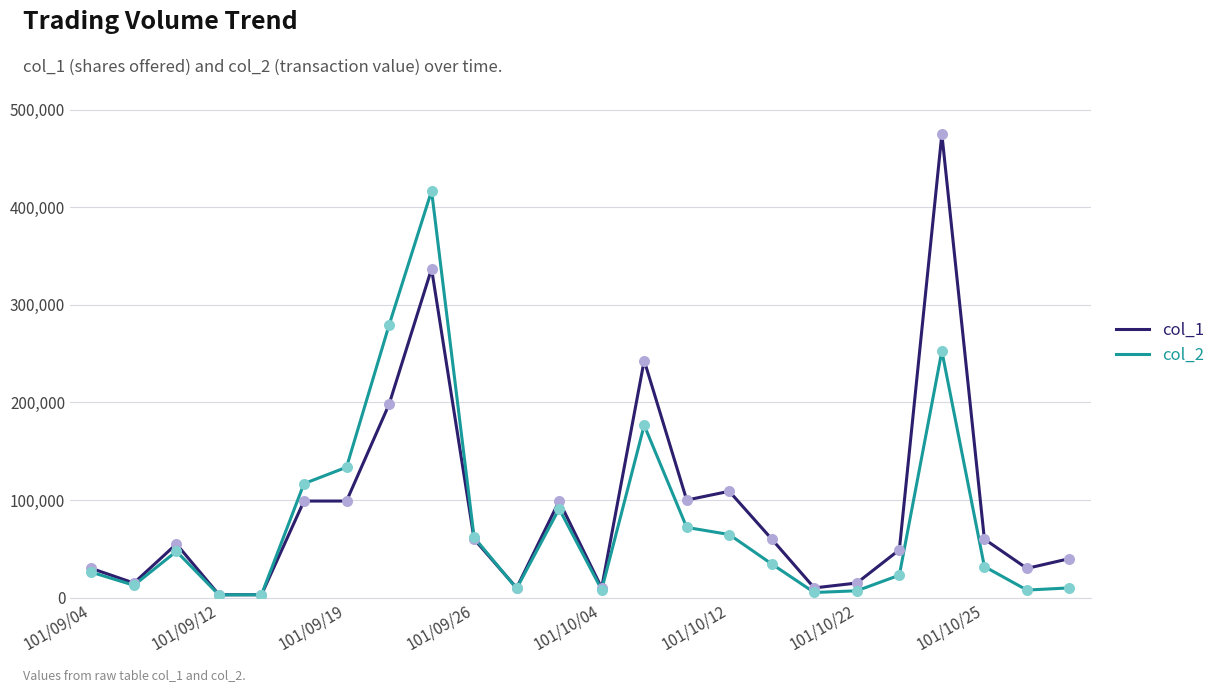

Which series has the largest total across all categories?

col_1